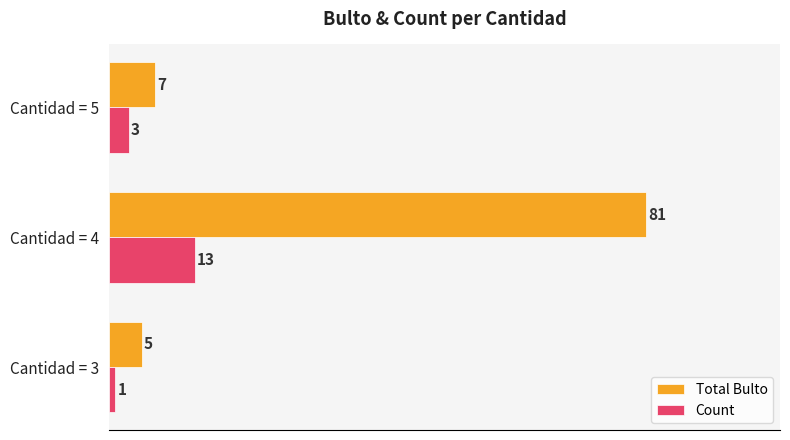

What is the spread (max minus min) of values at Cantidad = 5?

4